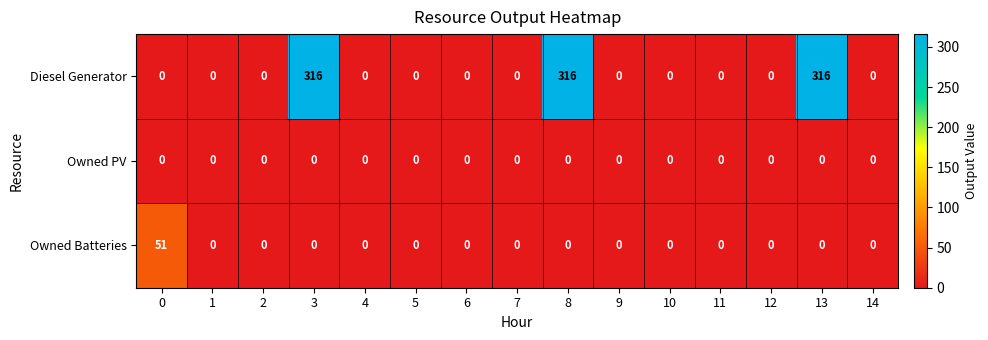

True or false: Owned Batteries has a value of 33 at 5.

False